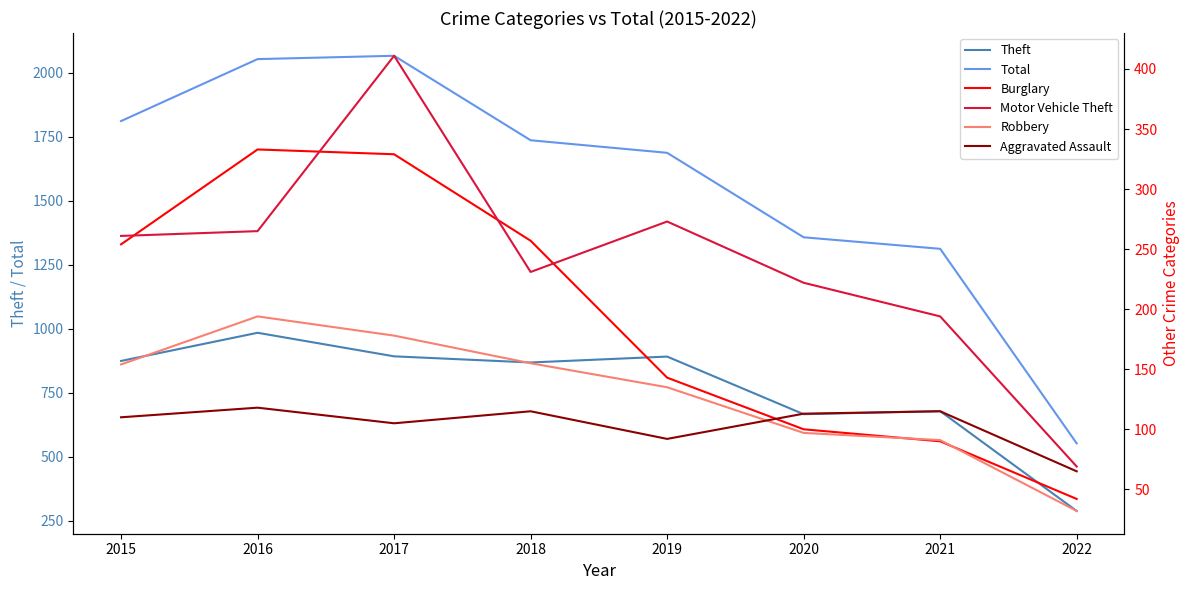

Rank the series at 2015 from lowest to highest value.

Aggravated Assault, Robbery, Burglary, Motor Vehicle Theft, Theft, Total